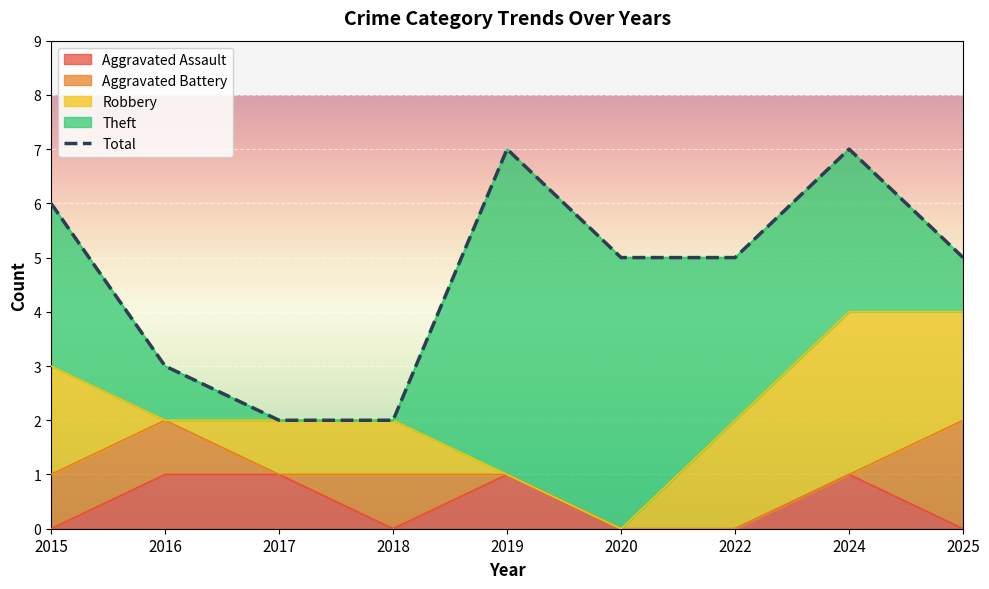

Which category has the highest value across all series?

2019